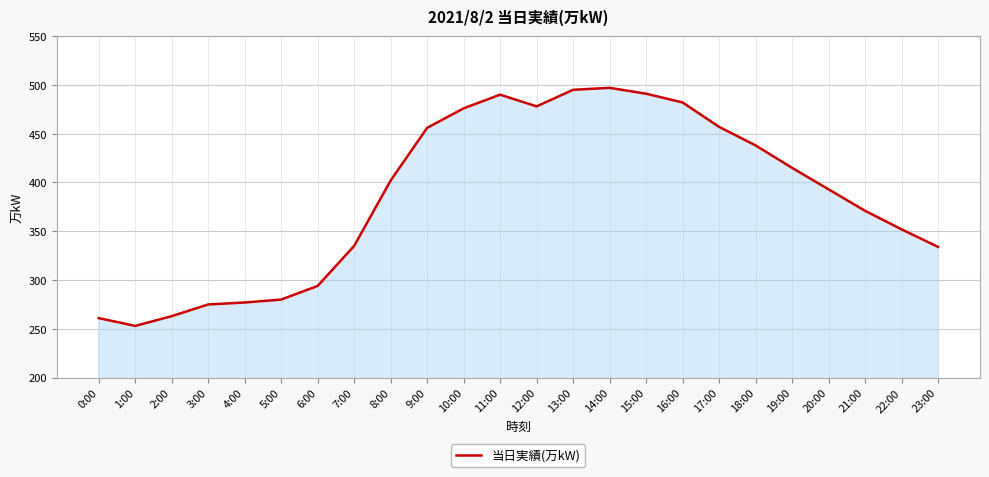

Where is the data nearest to the value 375?

21:00